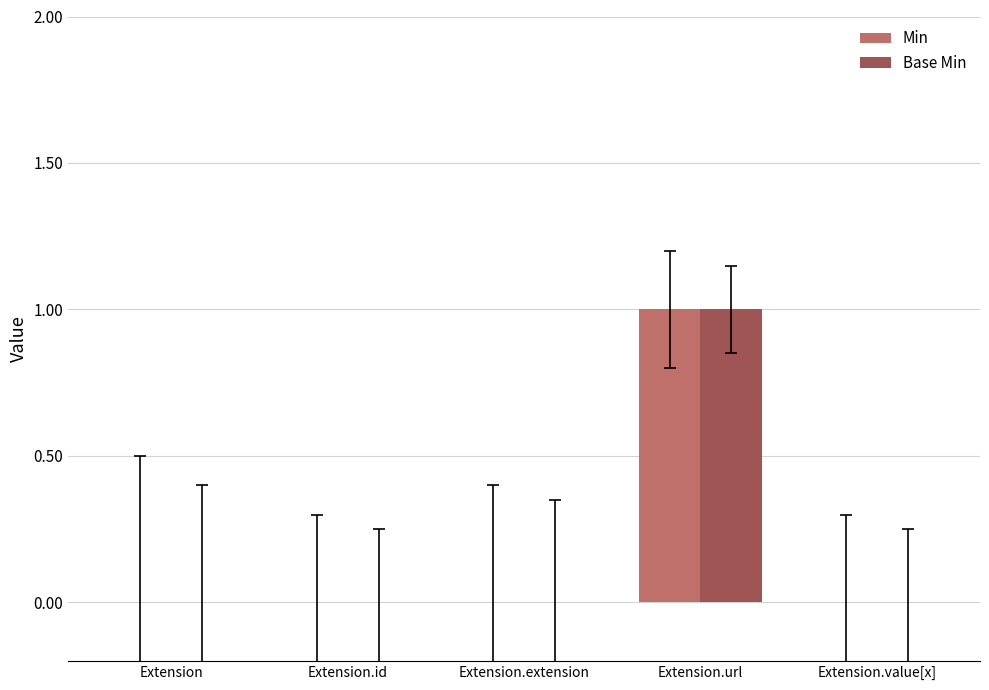

Reading left to right, what are all the values shown in this chart?

Min: Extension=0	Extension.id=0	Extension.extension=0	Extension.url=1	Extension.value[x]=0
Base Min: Extension=0	Extension.id=0	Extension.extension=0	Extension.url=1	Extension.value[x]=0